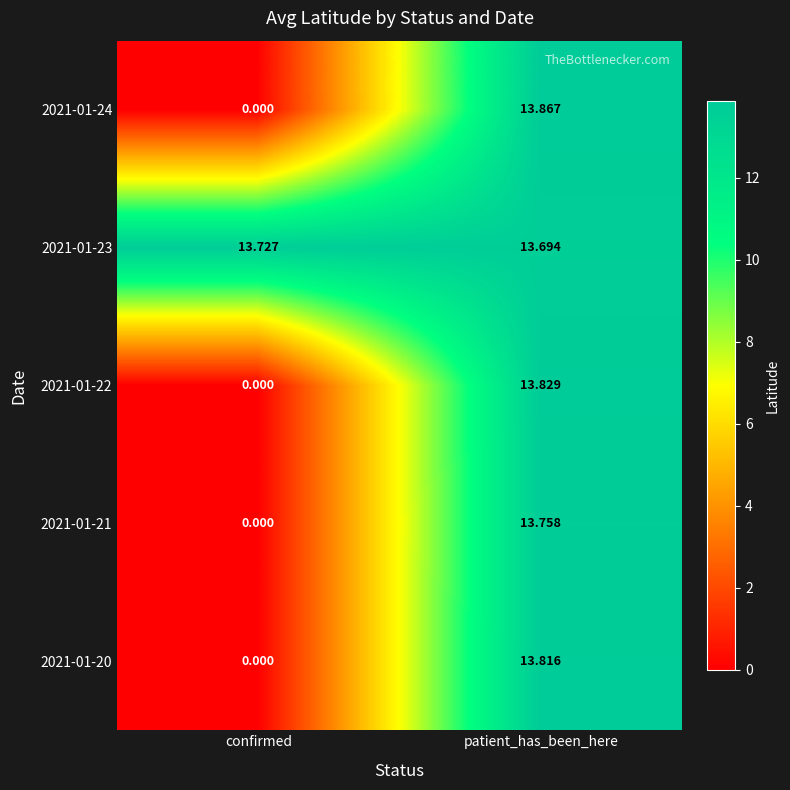

At which category is the sum across all series the highest?

patient_has_been_here